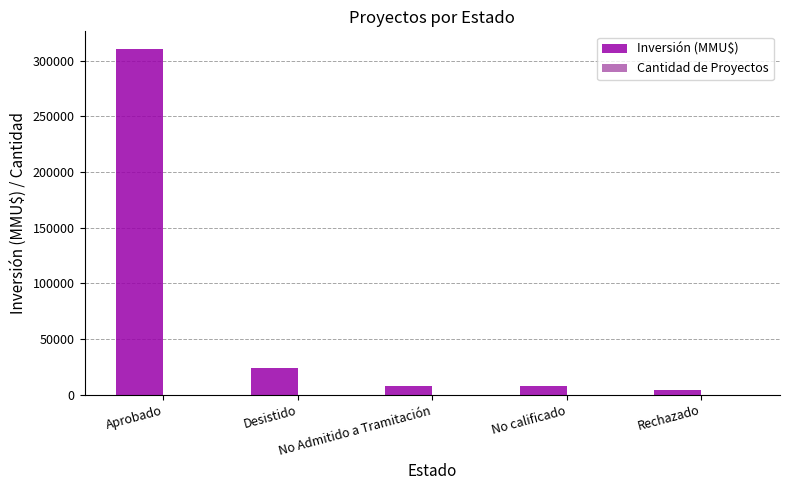

What is the sum of all Inversión (MMU$) values?

353440